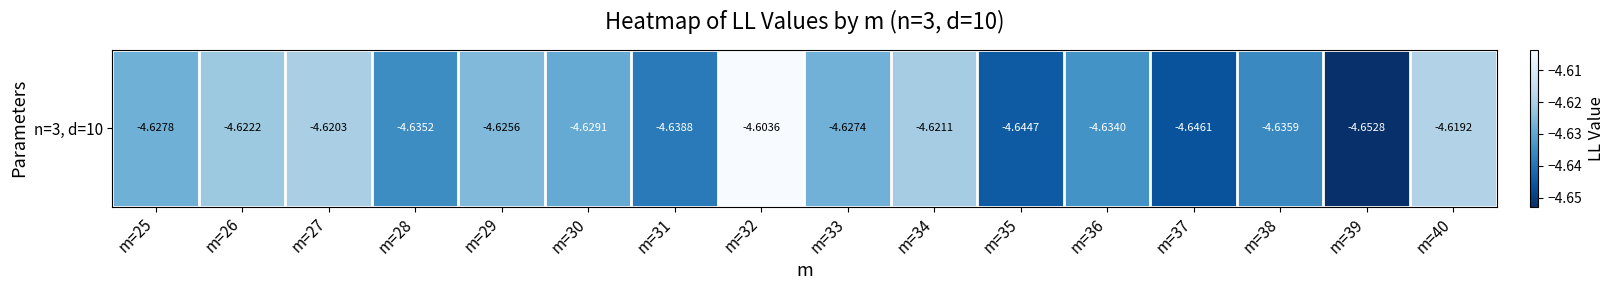

Which category has the lowest value across all series?

m=39